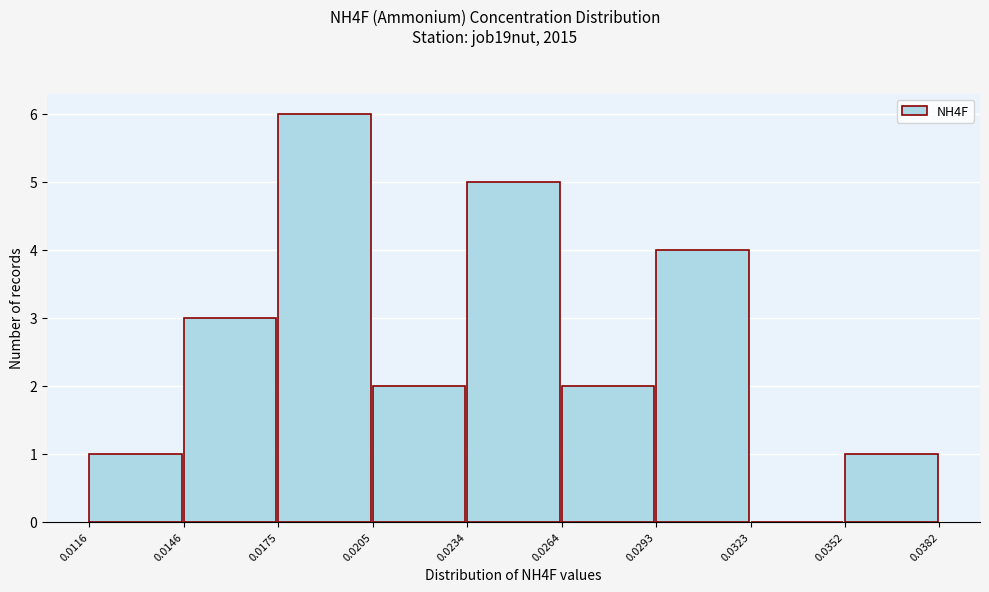

Over which range of the x-axis is the bar tallest?

0.0175 to 0.0205